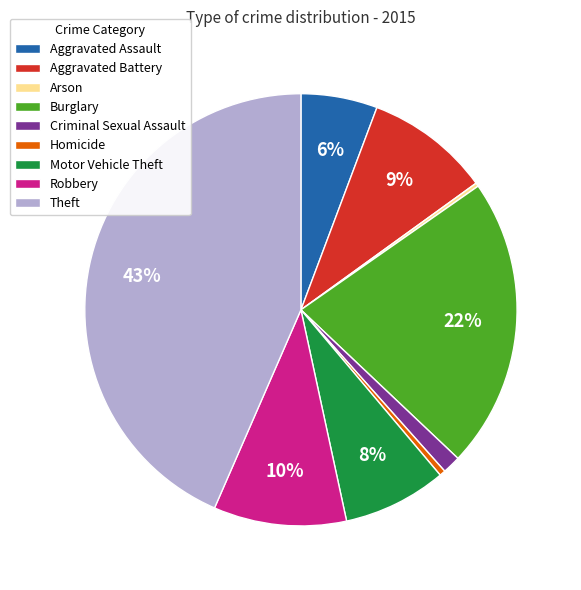

Does any single category account for the majority?

No